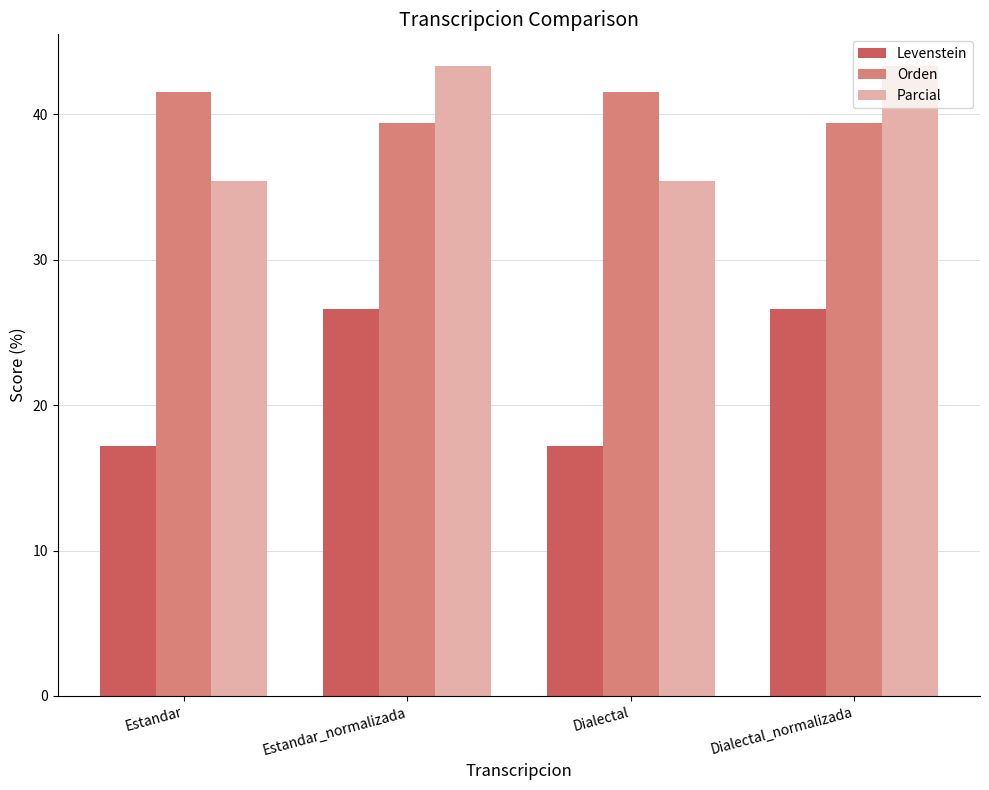

Are the bars horizontal?

No